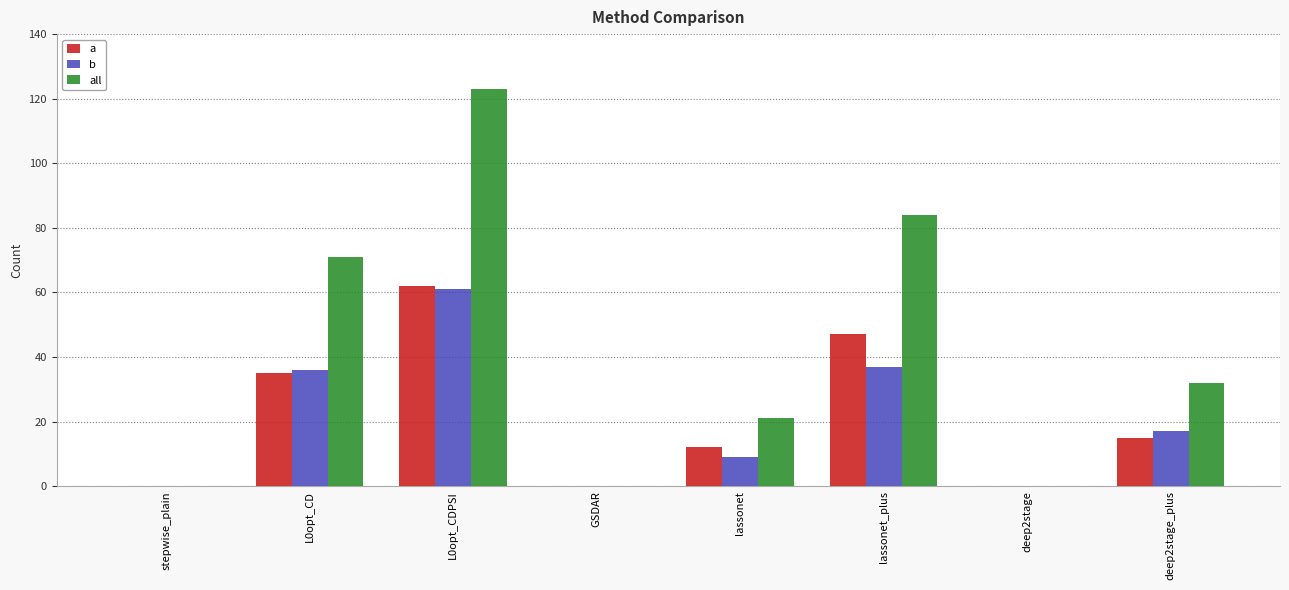

How many groups of bars are there?

8